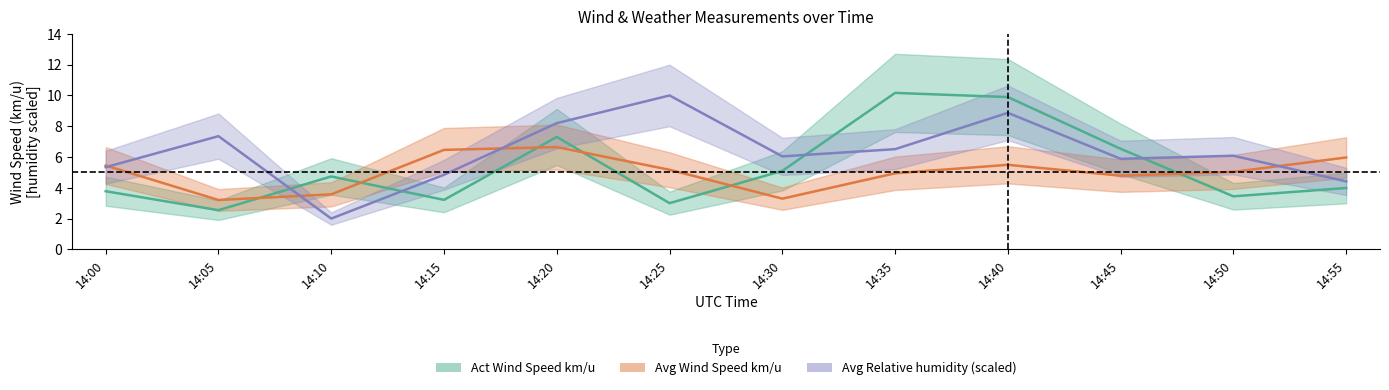

What are all the series names shown in the legend?

Act Wind Speed km/u, Avg Wind Speed km/u, Avg Relative humidity